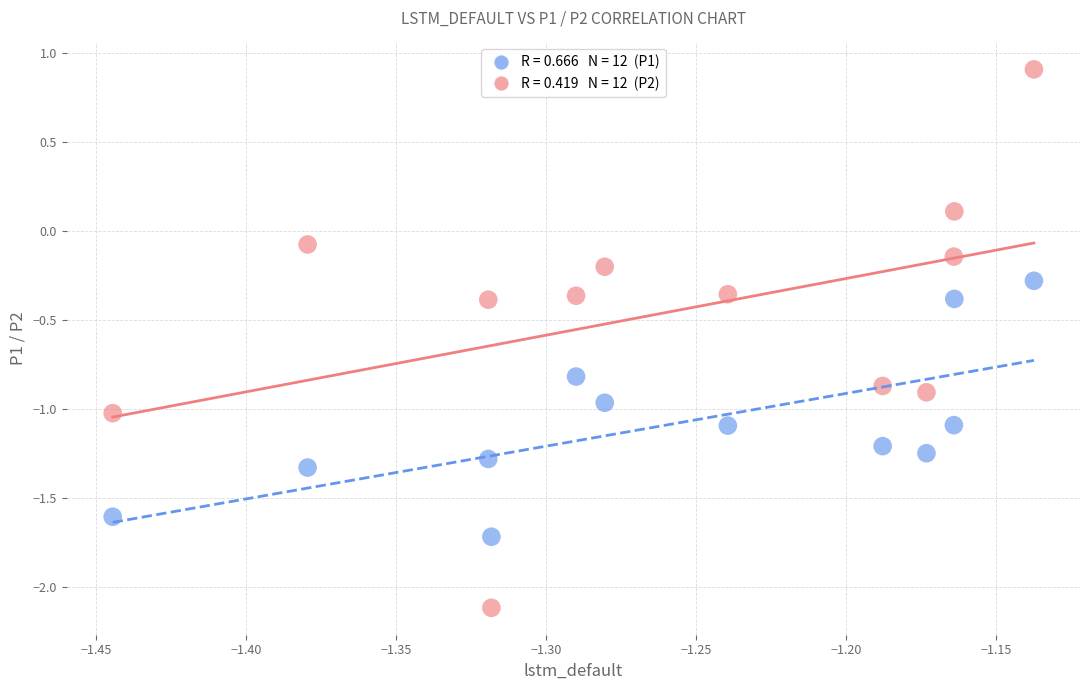

Across all data points, what is the range of Y values (max minus min)?

3.0